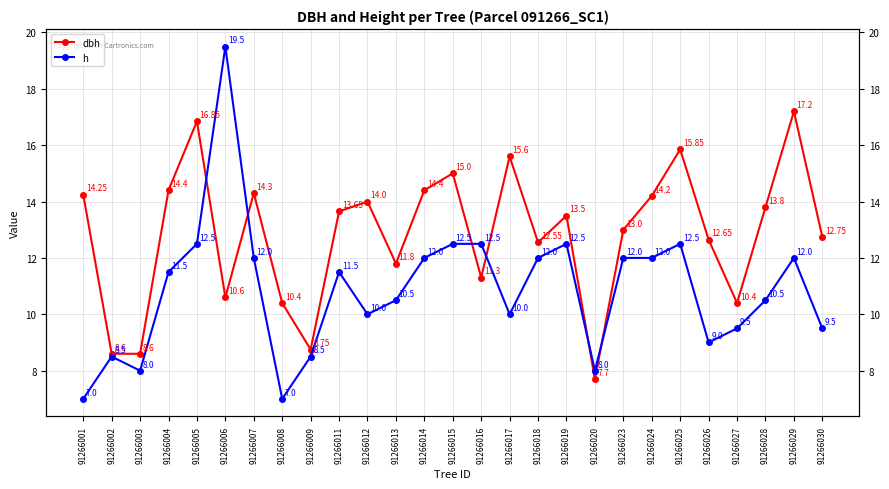

True or false: dbh and h intersect in this chart.

True